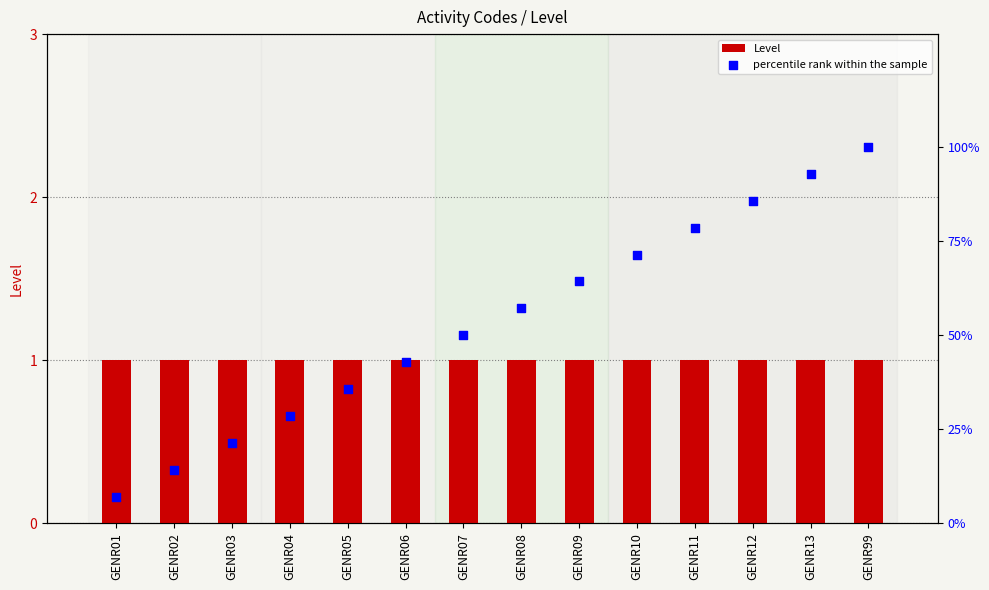

Which series reaches the maximum Y coordinate?

percentile rank within the sample